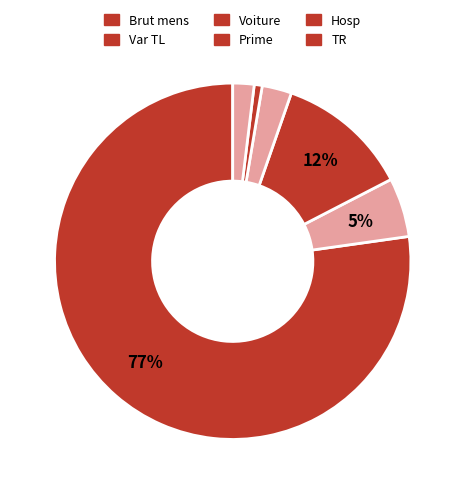

How many segments does this pie chart have?

6